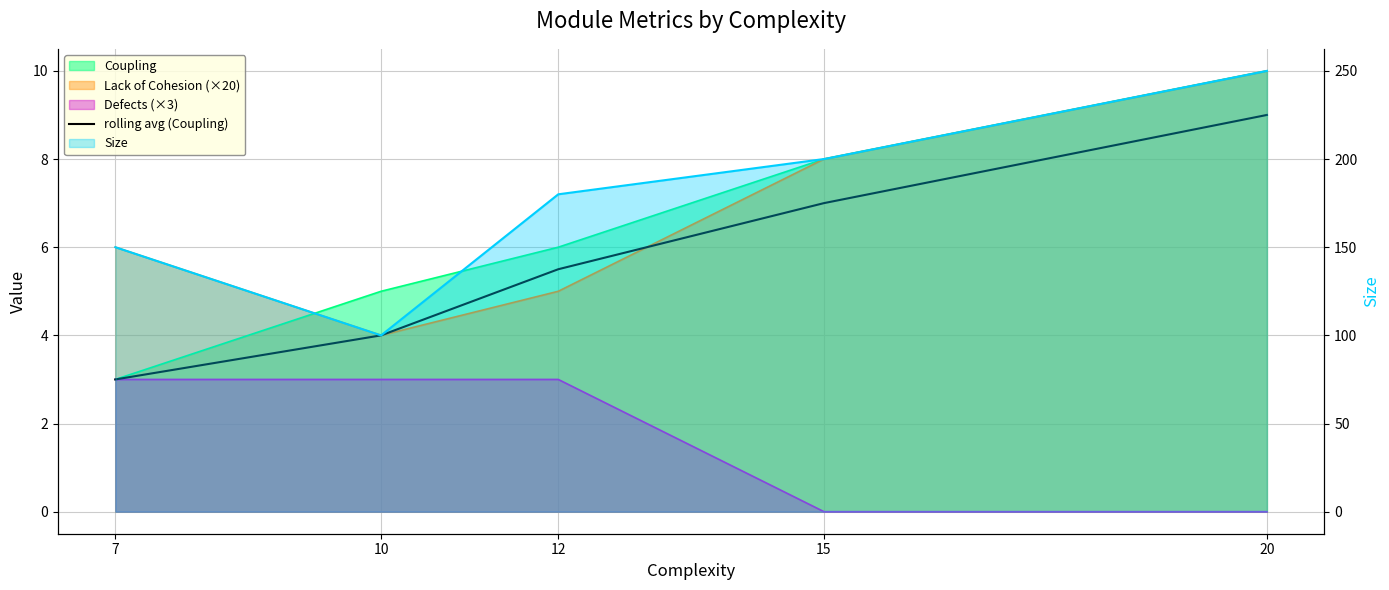

True or false: there are more than 1 points higher than both neighbors.

False